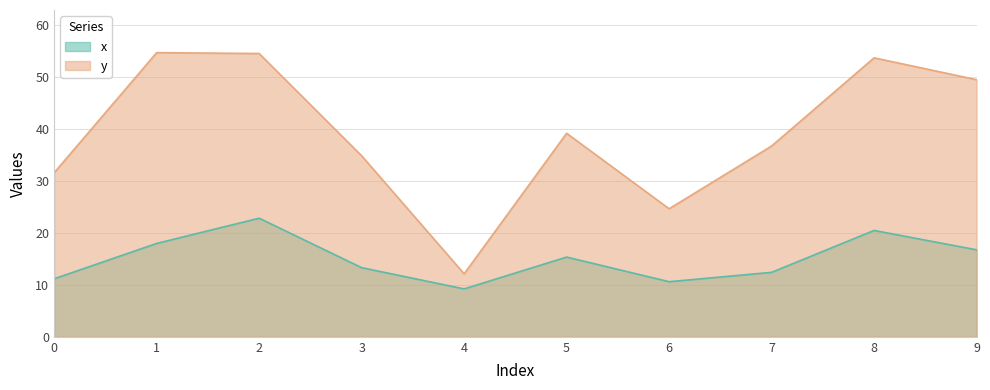

List the labels in order of x value, smallest first.

4, 6, 0, 7, 3, 5, 9, 1, 8, 2